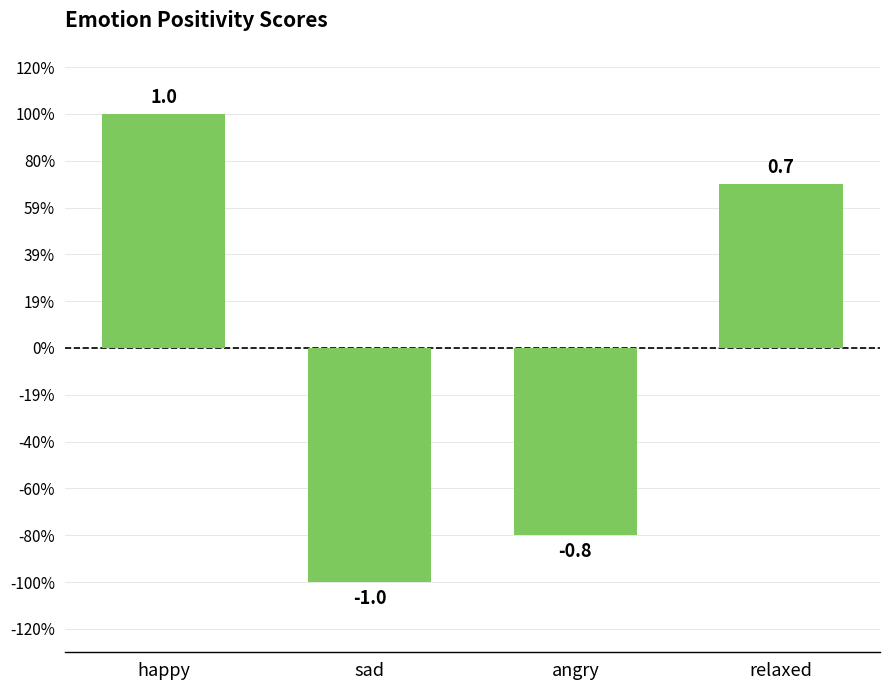

Are the bars grouped side by side (vs. stacked)?

No